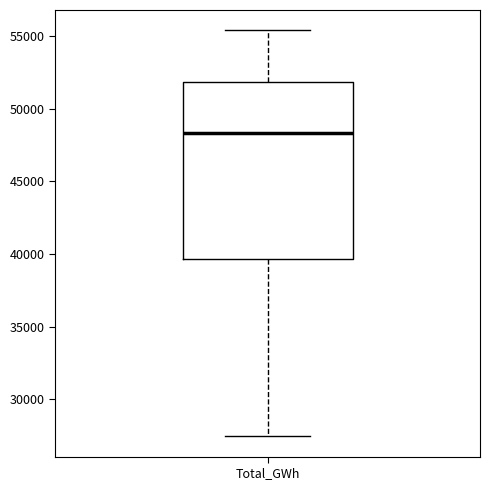

Read this box plot against the y-axis: the position of the median line, the range covered by the box, and the ends of both whiskers. The values are not printed on the chart, so give them approximately, as read against the axis.

median 48500, box 39500 to 52000, whiskers 27500 to 55500